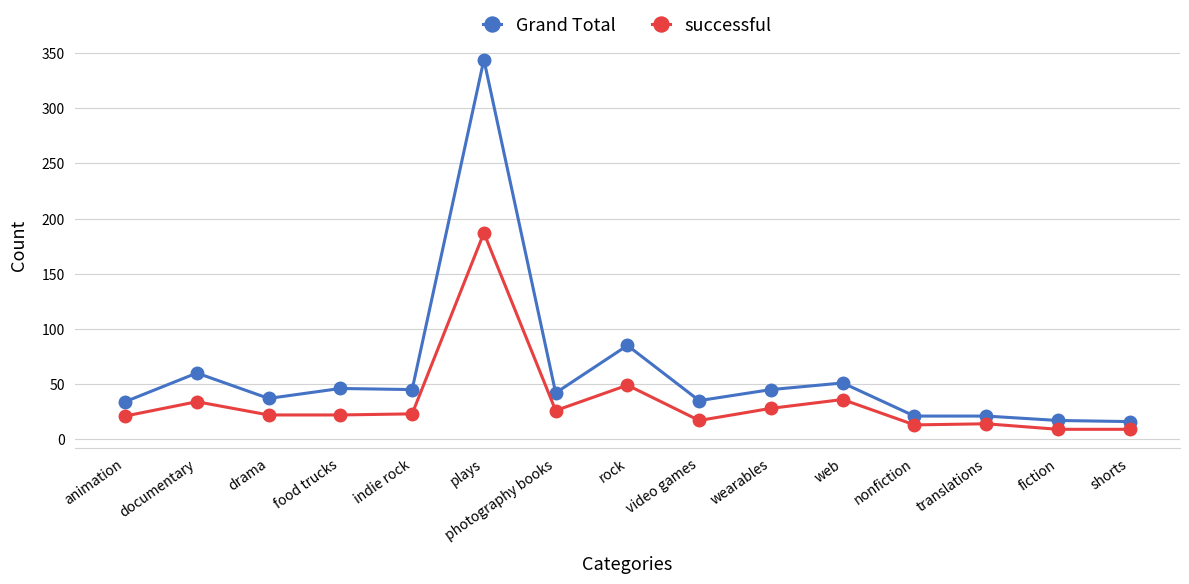

Is the value of Grand Total at documentary greater than the value of successful at fiction?

Yes